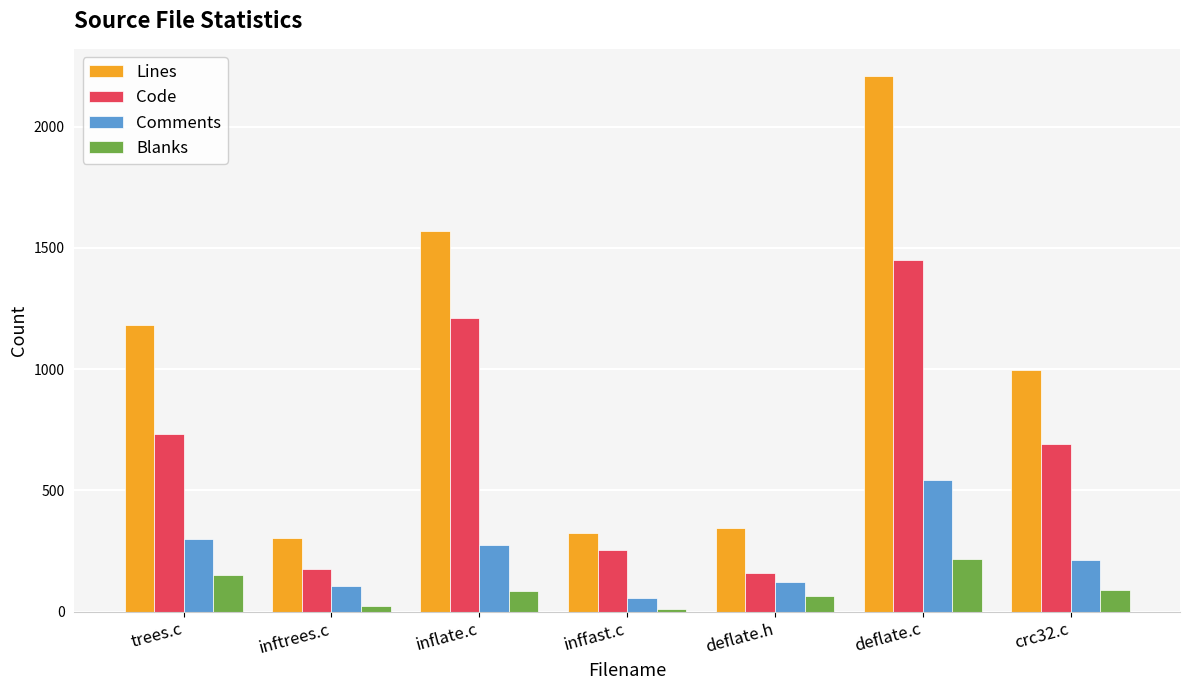

The value of Comments at crc32.c is 212. True or false?

True